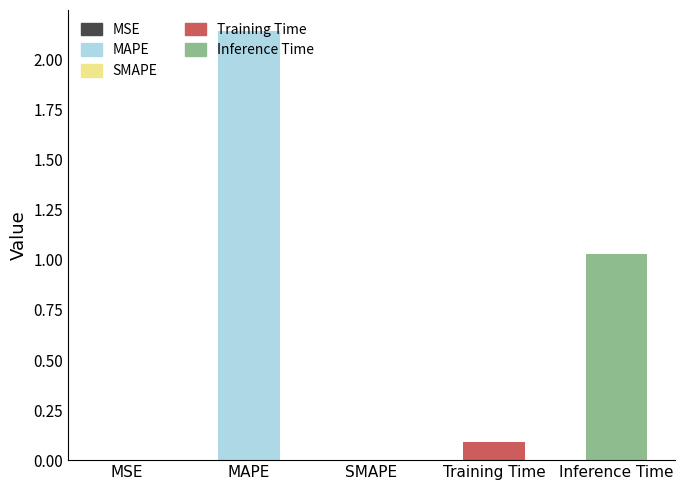

Which label corresponds to the largest value in the chart?

MAPE